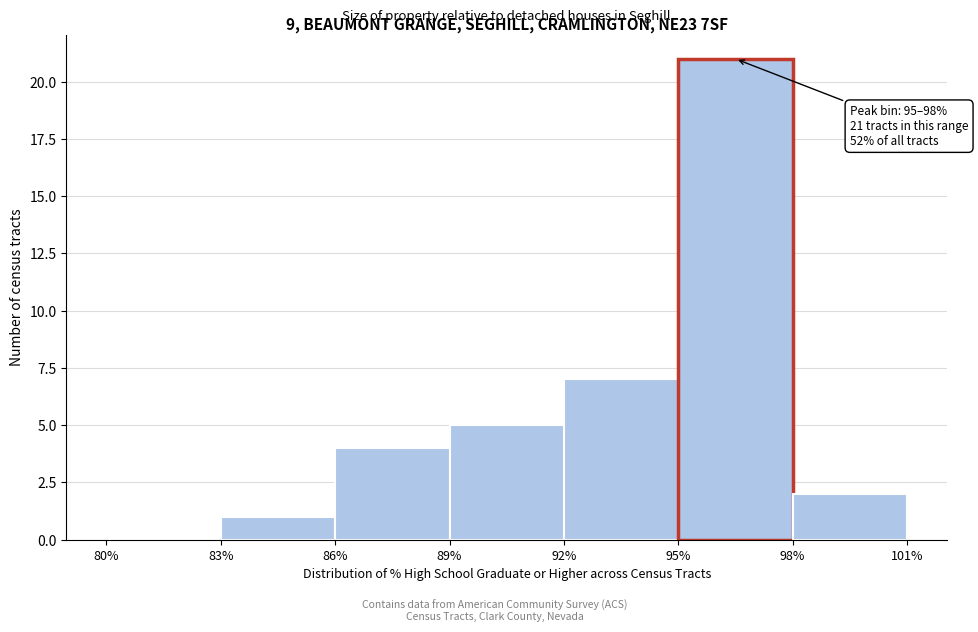

Which range on the x-axis has the tallest bar?

95% to 98%